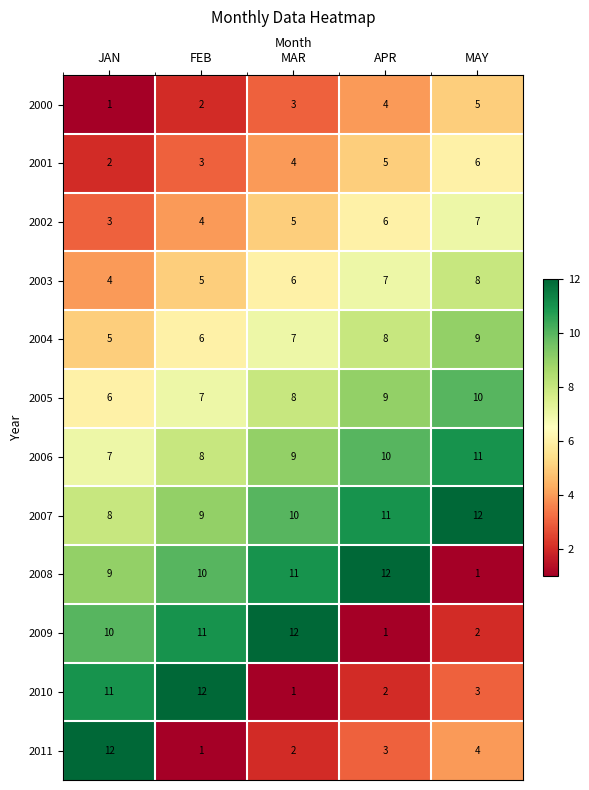

The 2011 series shows 6 at MAY. True or false?

False